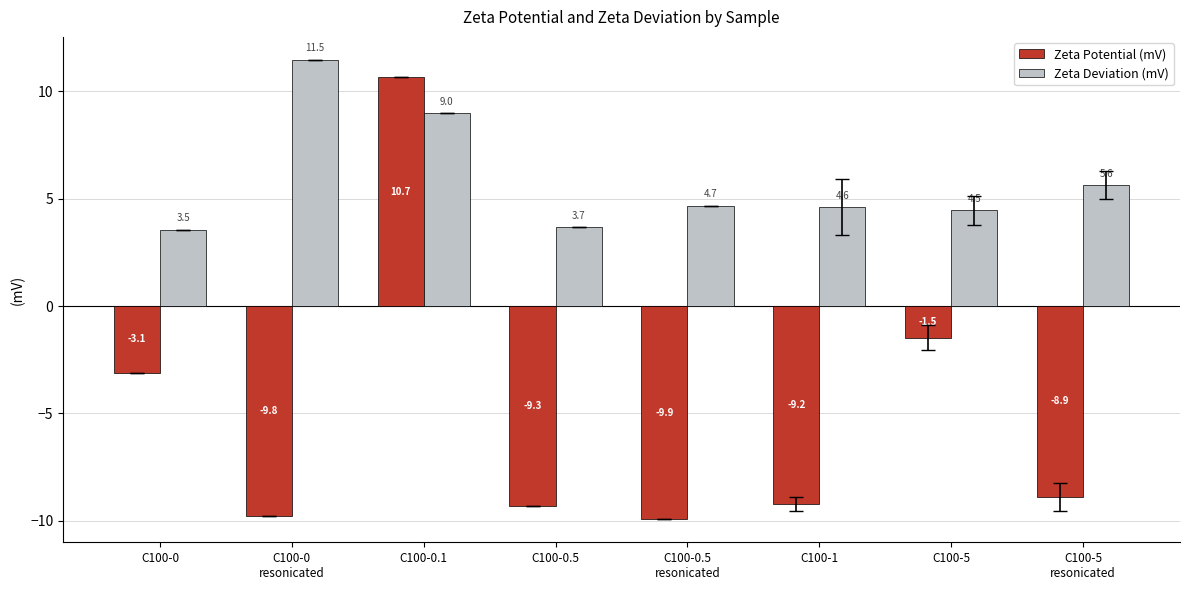

Which category has the highest value in the Zeta Deviation (mV) series?

C100-0
resonicated